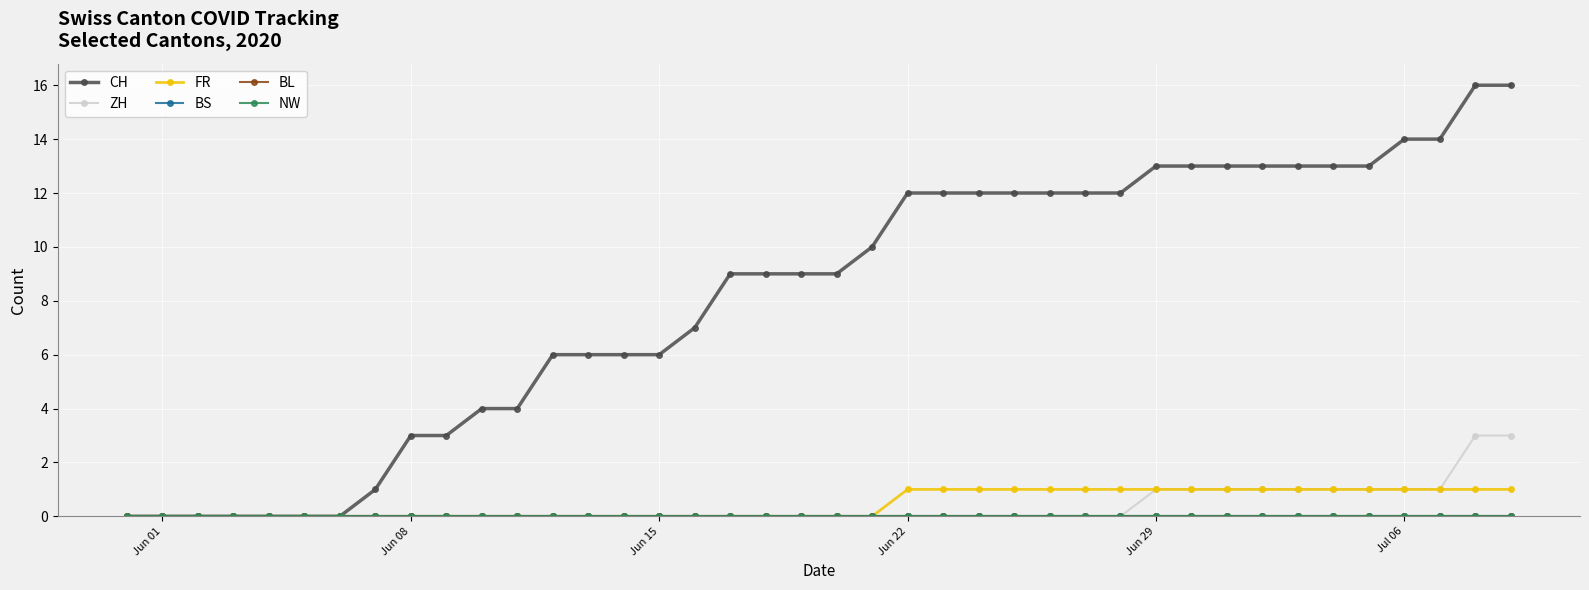

Is this an area chart (filled region under the line)?

No